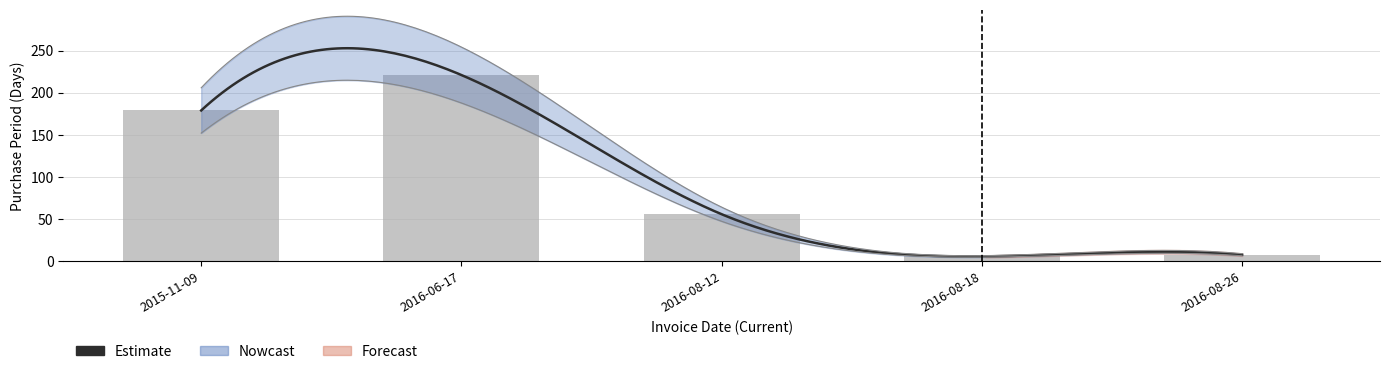

Reading left to right, transcribe all the data shown in this chart.

179	221	56	6	8